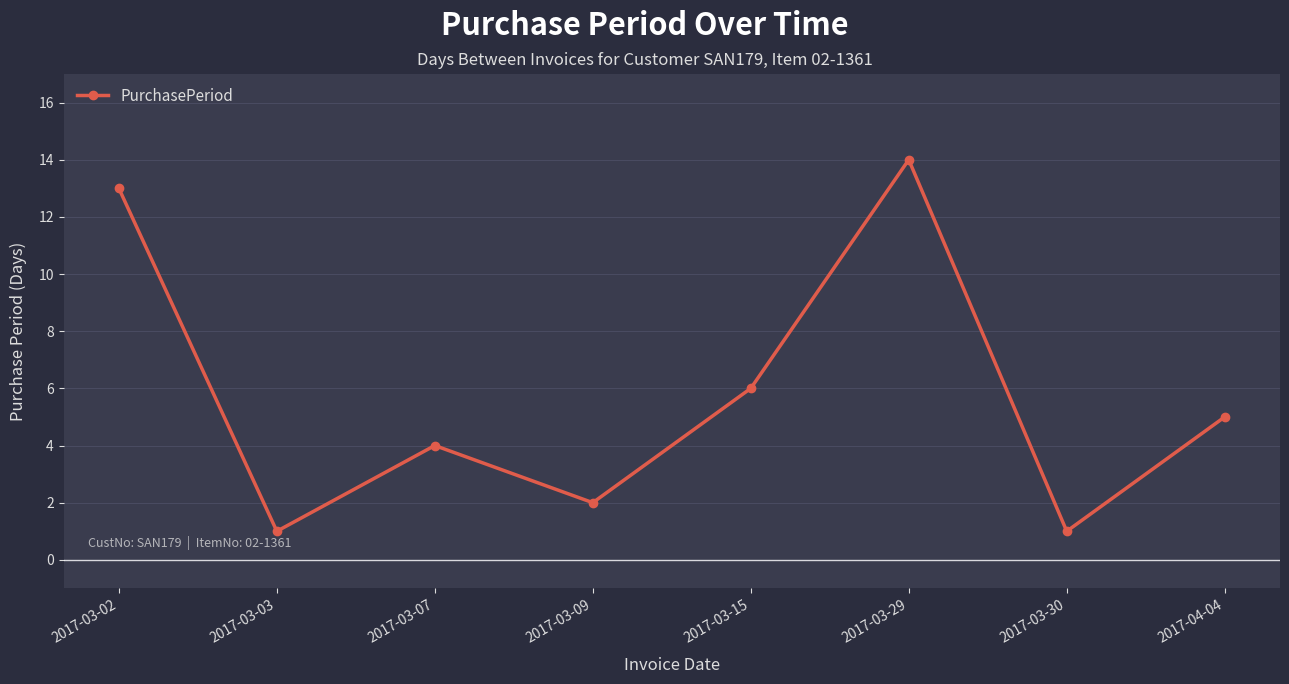

Reading left to right, list all the values displayed in this chart.

2017-03-02=13	2017-03-03=1	2017-03-07=4	2017-03-09=2	2017-03-15=6	2017-03-29=14	2017-03-30=1	2017-04-04=5